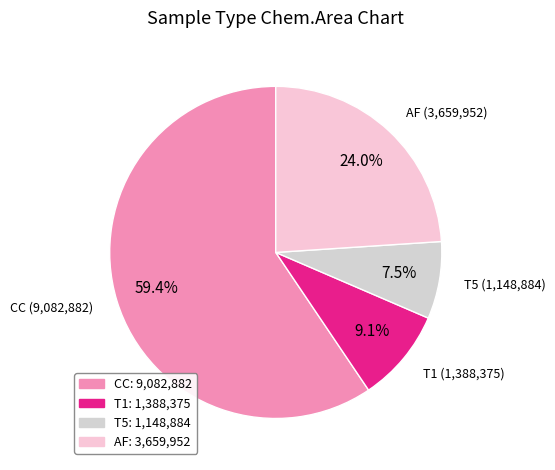

Is there any slice that represents more than half of the pie?

Yes